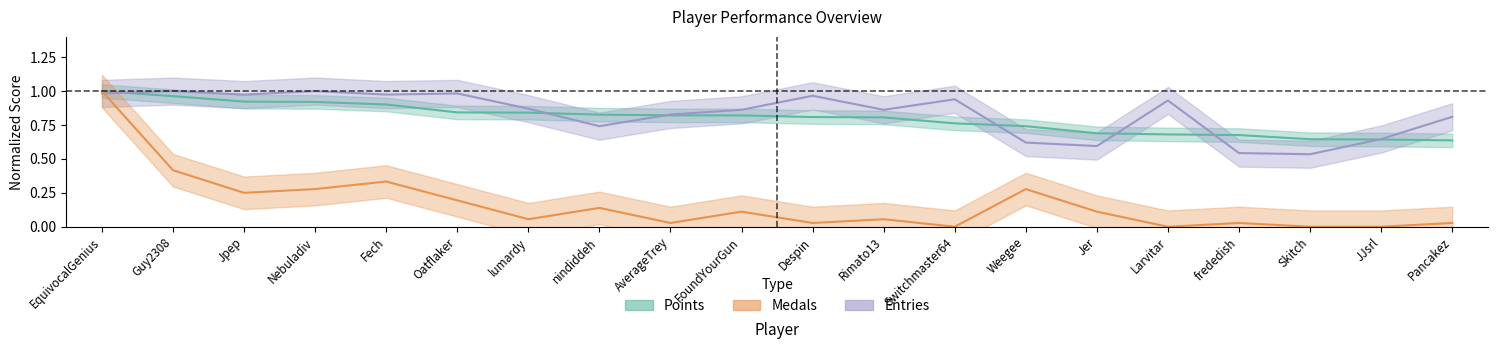

What is the difference between the highest and lowest values at Rimato13?

0.8